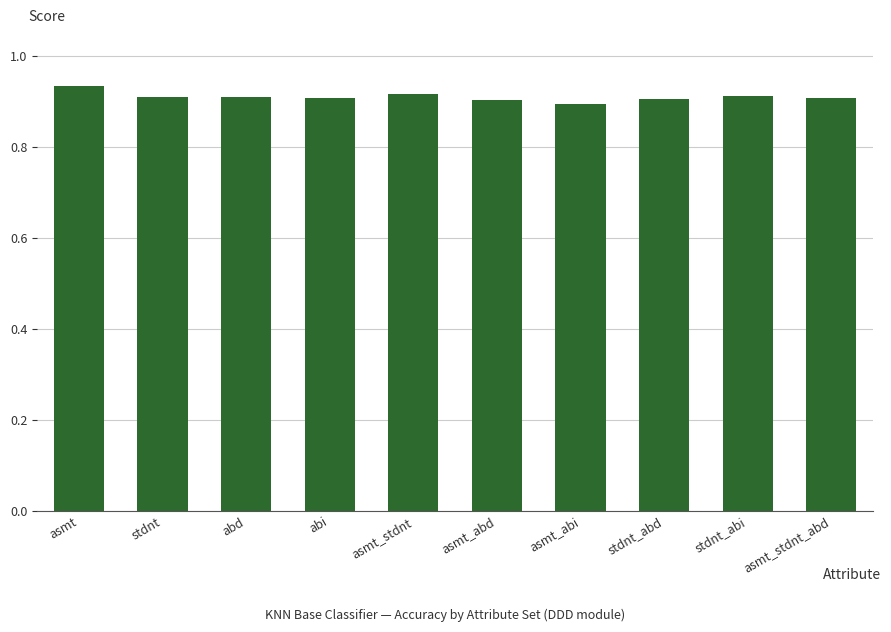

What is the label of the 7th bar from the left?

asmt_abi